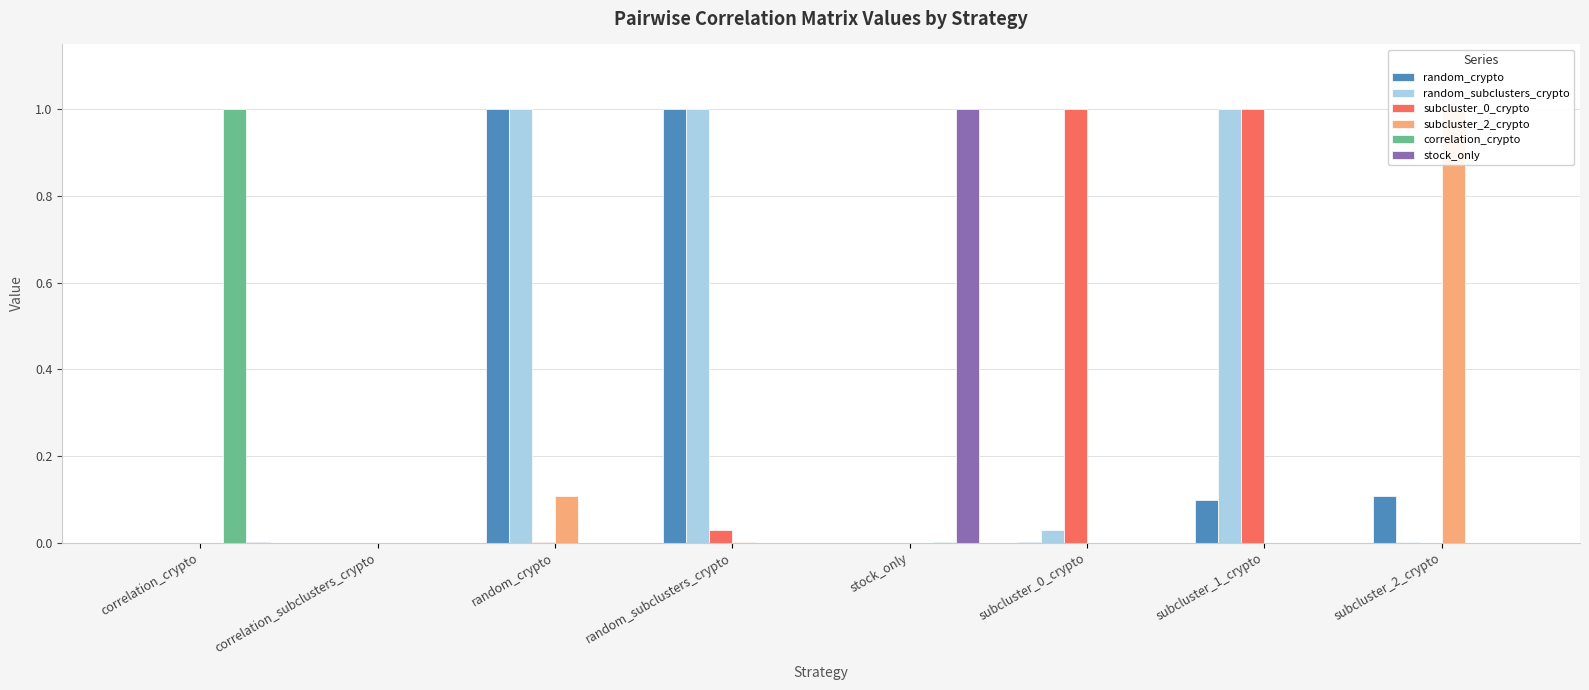

What is the value of the random_crypto bar at the 7th from the left?

0.1